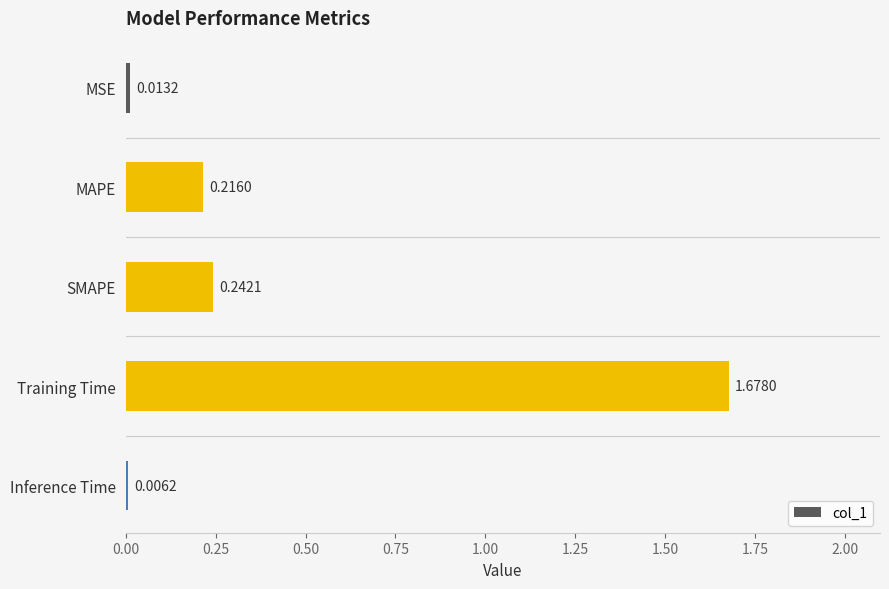

What is the average value?

0.4